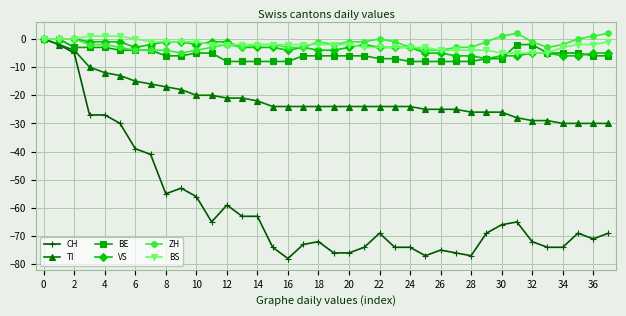

True or false: BS and BE intersect in this chart.

True